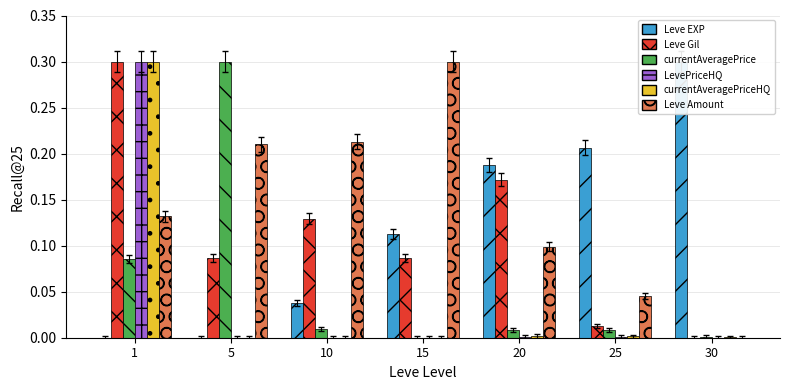

What is the maximum value for currentAveragePriceHQ?

0.3